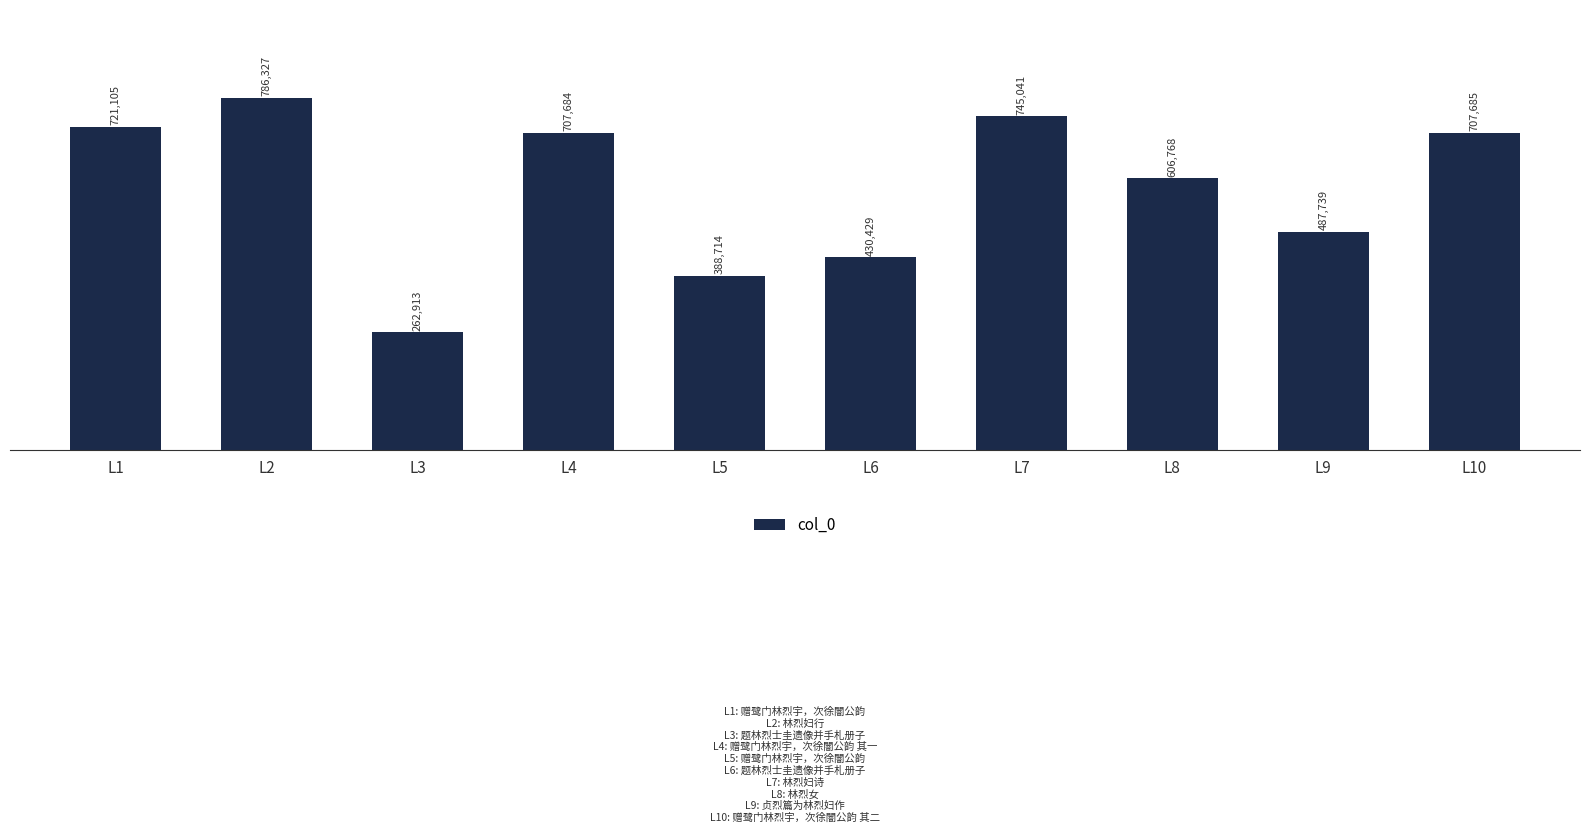

Reading left to right, what are all the values shown in this chart?

721105	786327	262913	707684	388714	430429	745041	606768	487739	707685